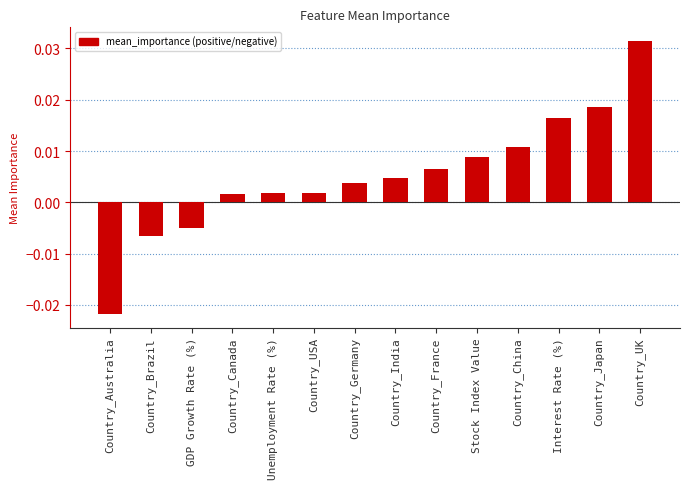

What position from the left is Country_India?

8